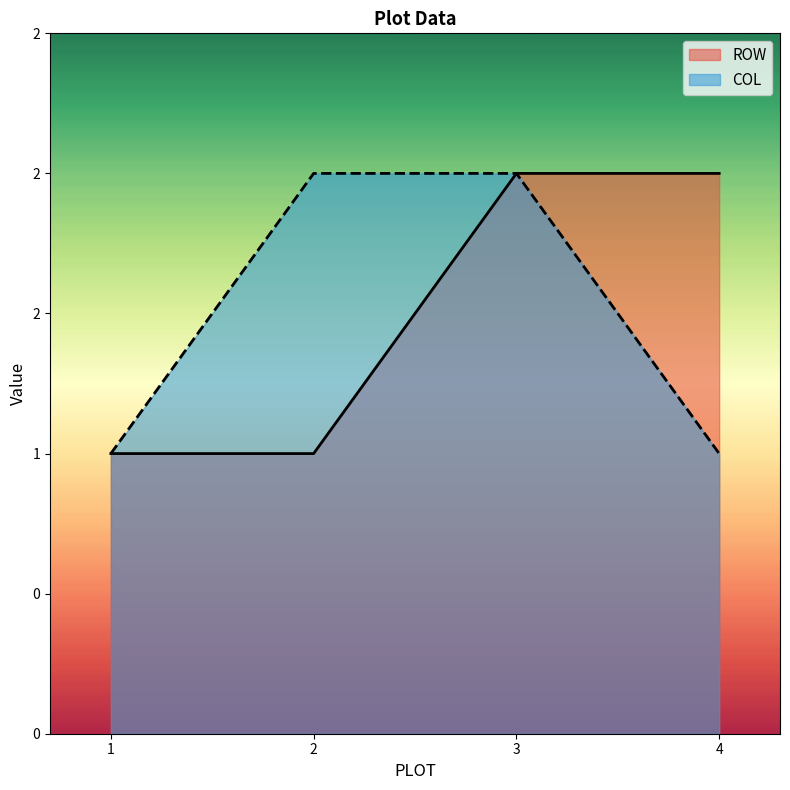

What is the sum of all ROW values?

6